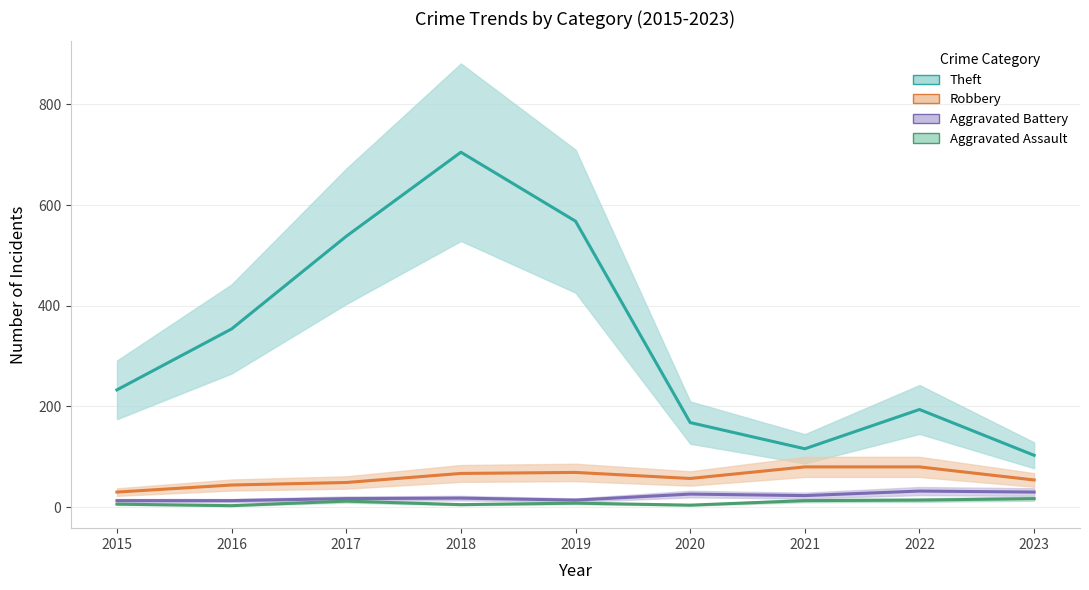

What is the highest value of the Robbery series?

80